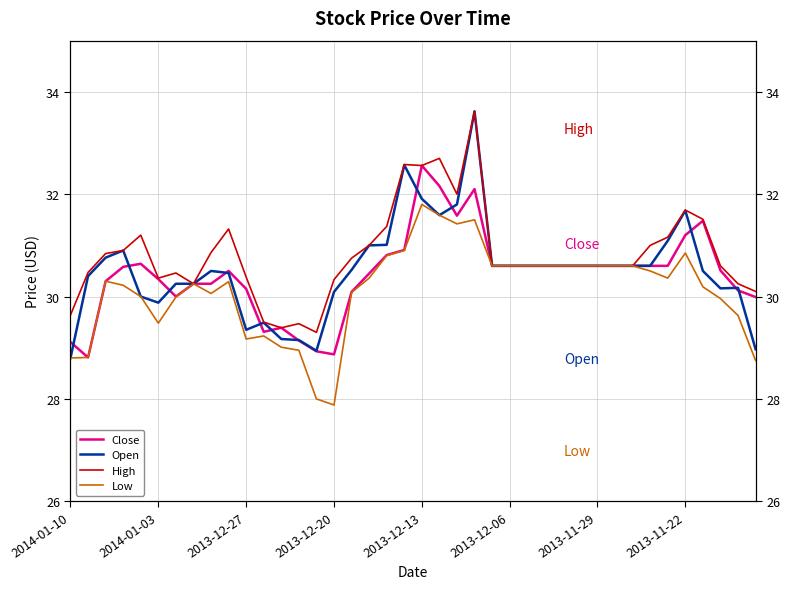

What is the sum of the High values at 2014-01-03 and 21?

63.2